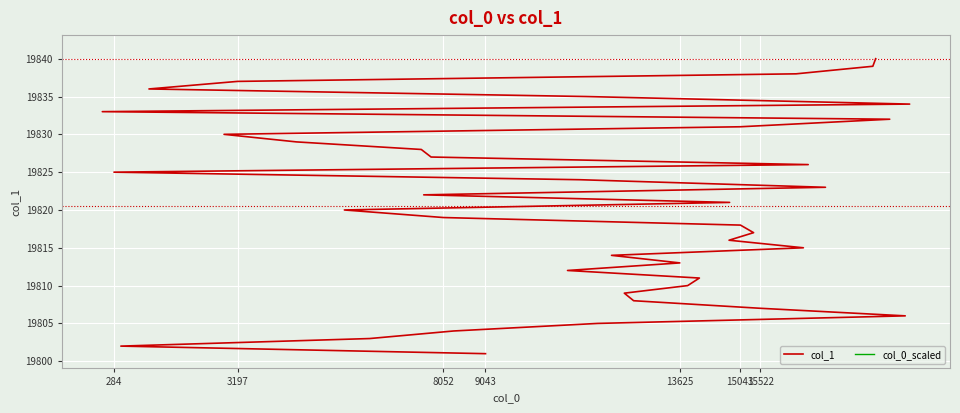

Is the value of col_0_scaled at 13625 greater than the value of col_1 at 32?

No